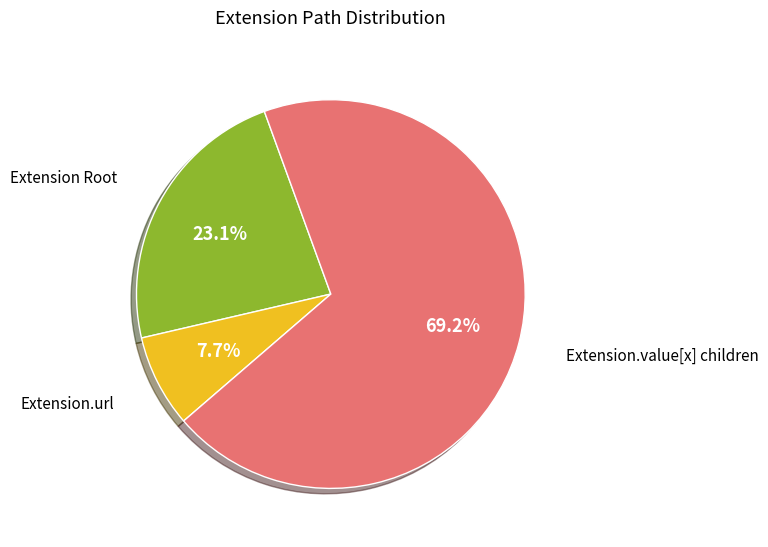

Is there a majority slice in this chart?

Yes